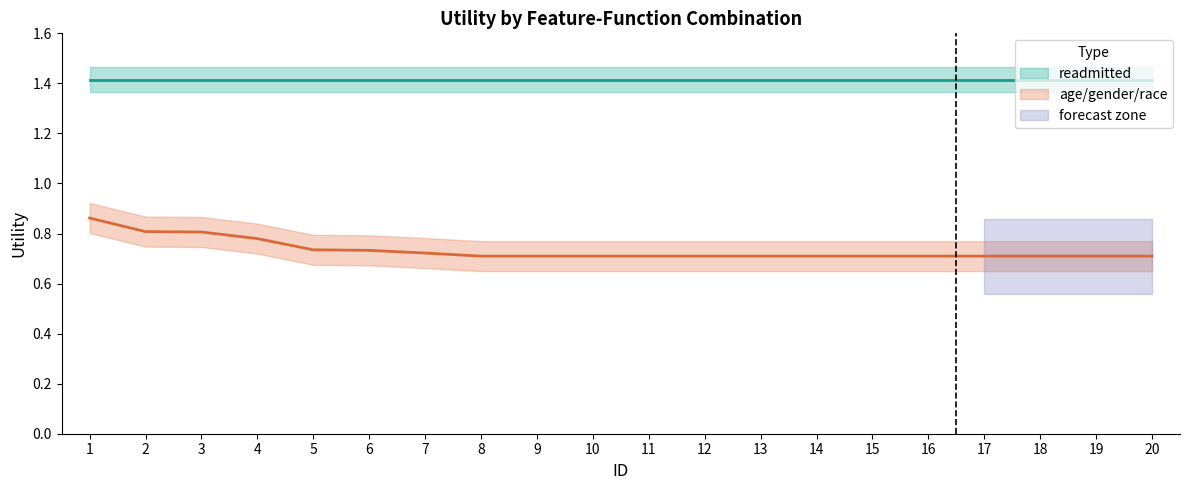

What is the change in value from 4 to 19?

-0.1